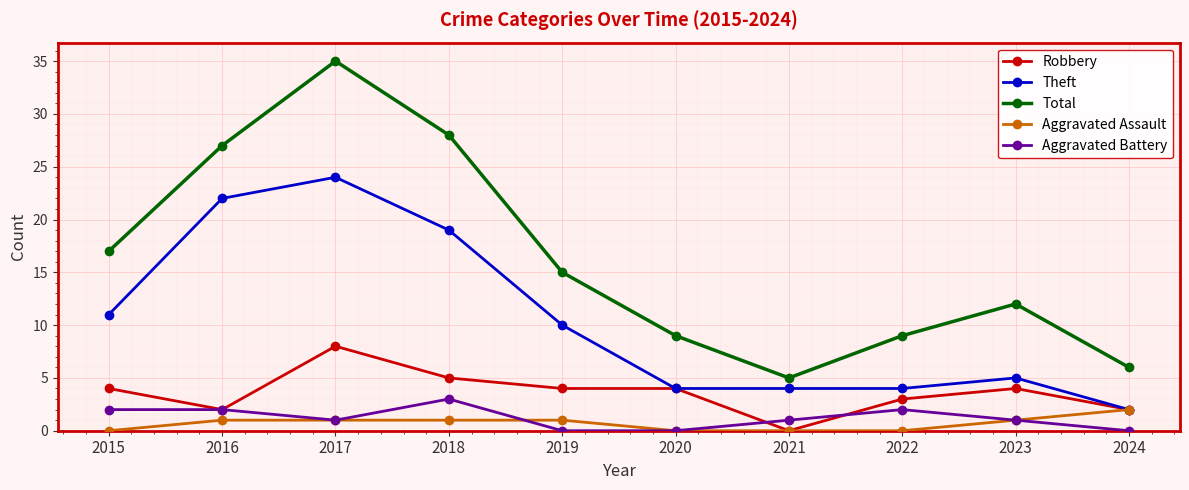

What are all the series names shown in the legend?

Robbery, Theft, Total, Aggravated Assault, Aggravated Battery